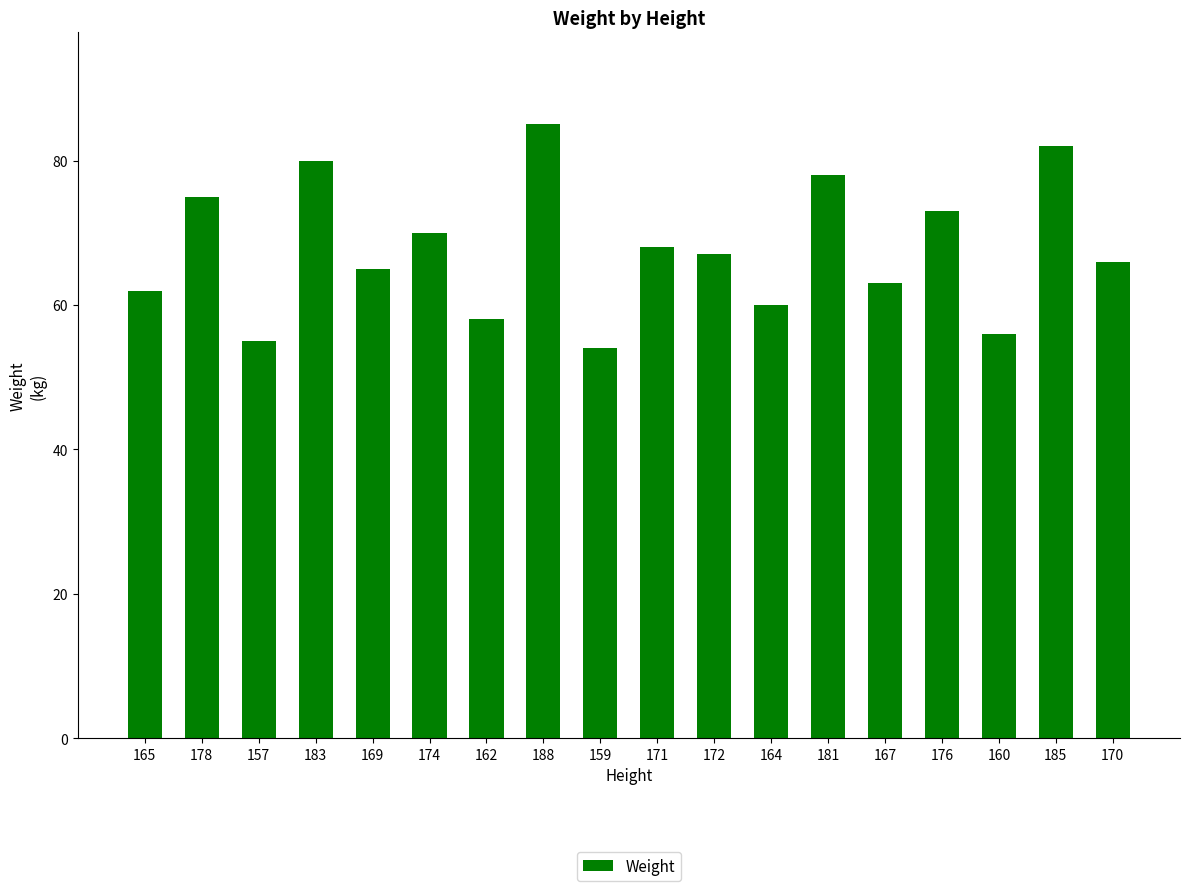

How many distinct data groups are displayed?

1